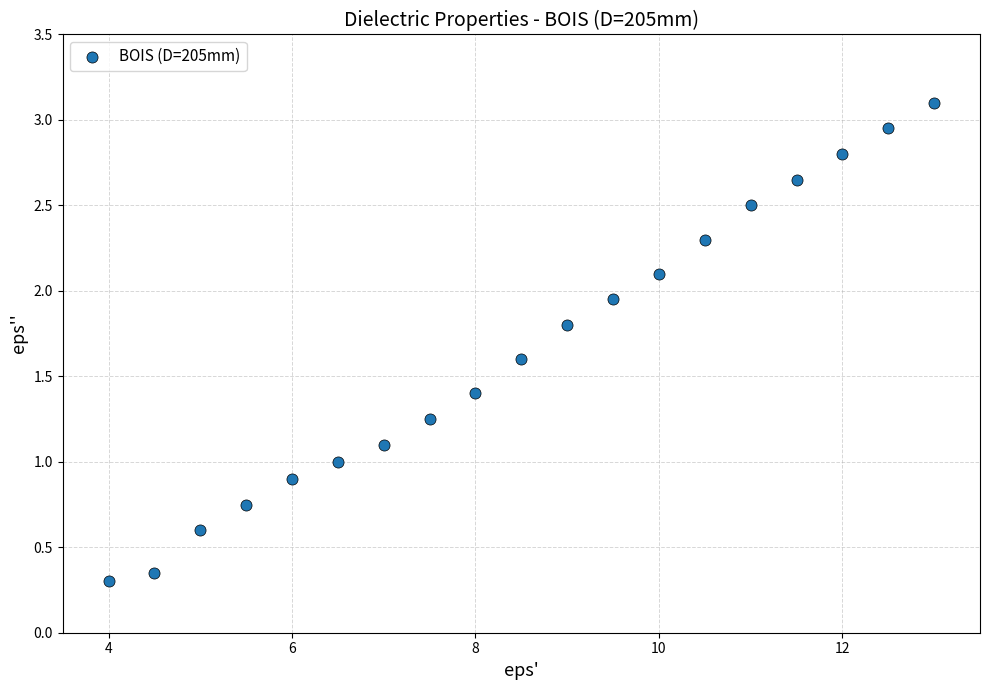

What is the range of Y values (max minus min)?

2.8